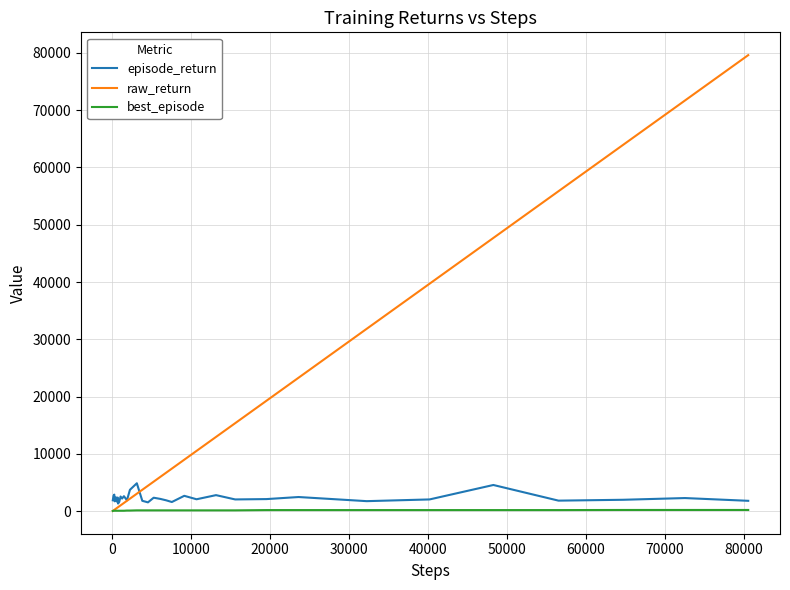

Which series has the widest spread of values?

raw_return